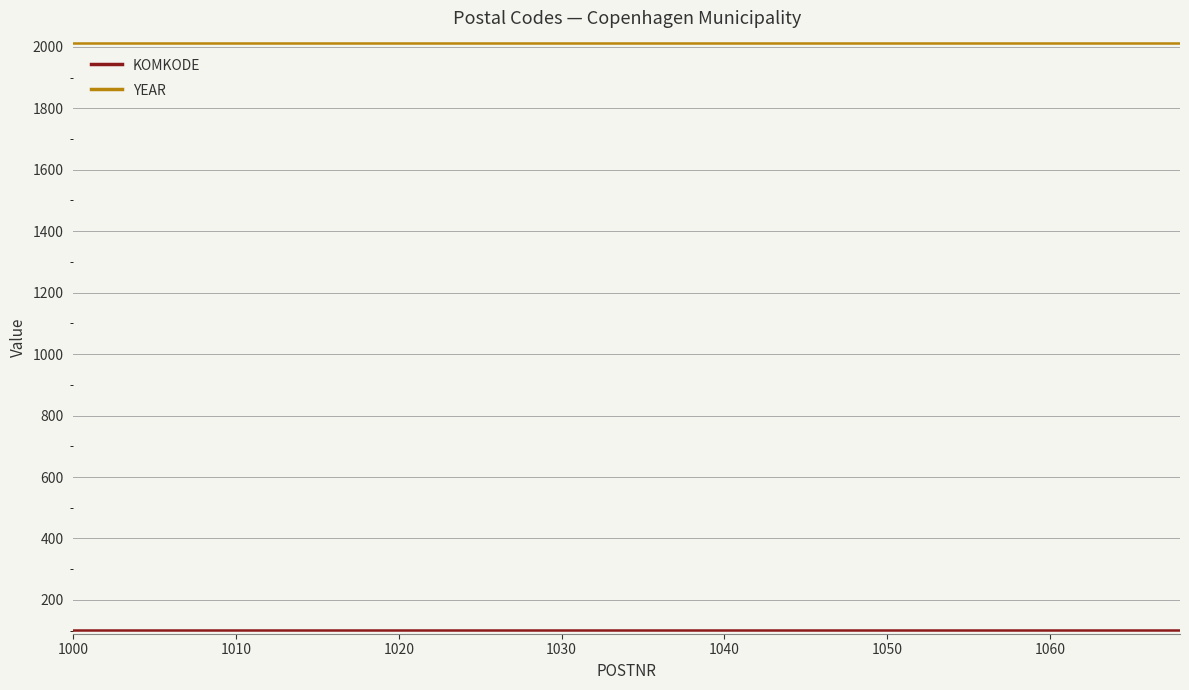

At how many categories does at least one series exceed 1938?

20